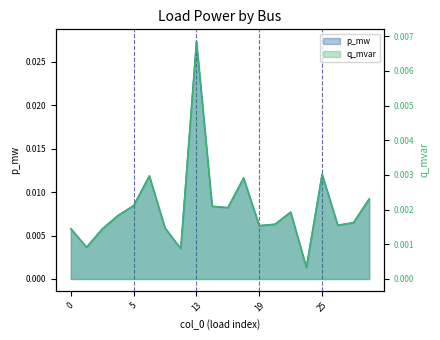

At 25, list the series in order from smallest to largest.

q_mvar, p_mw